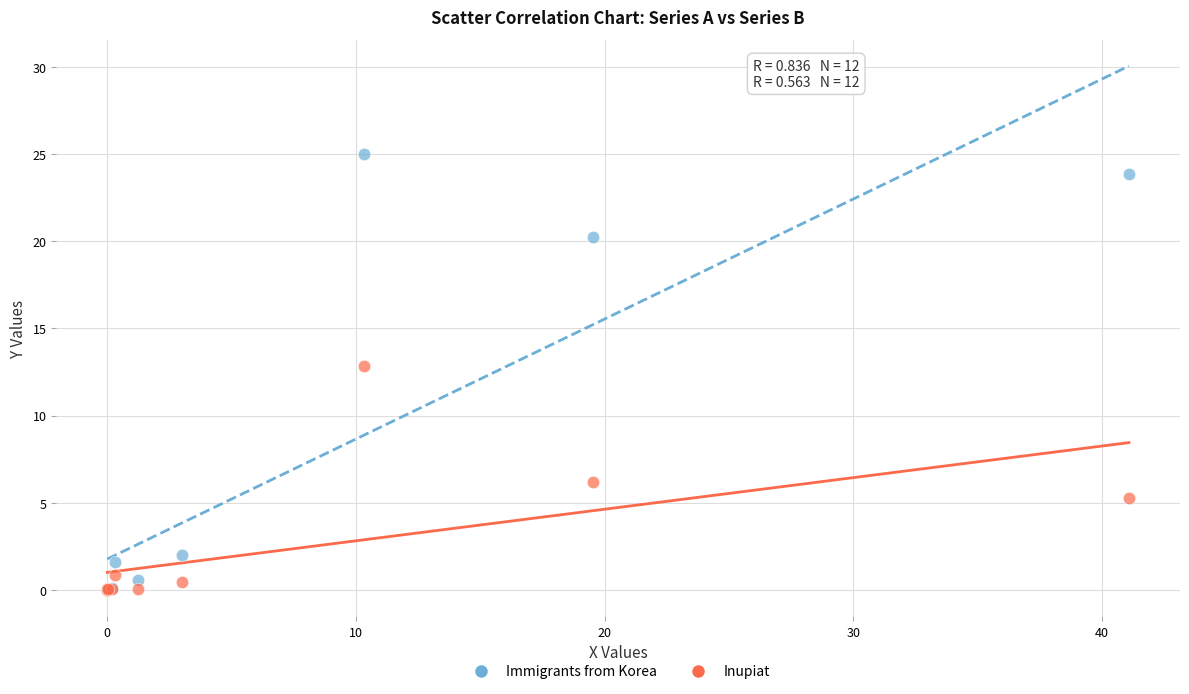

In the Immigrants from Korea series, what Y value is closest to 12?

20.2